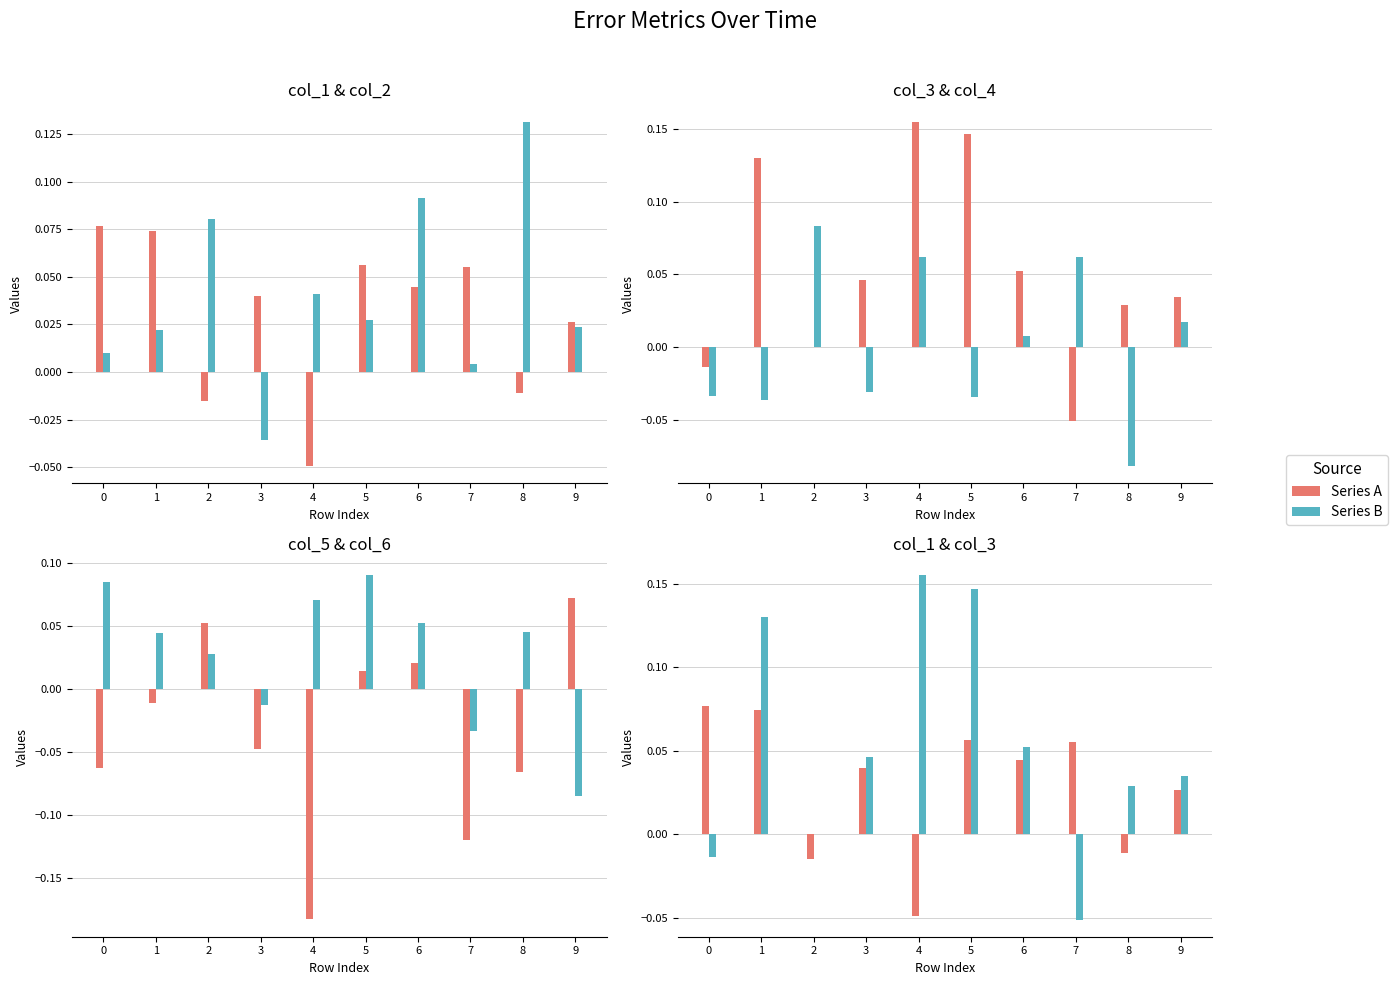

At which category does the chart reach its peak across all series?

4